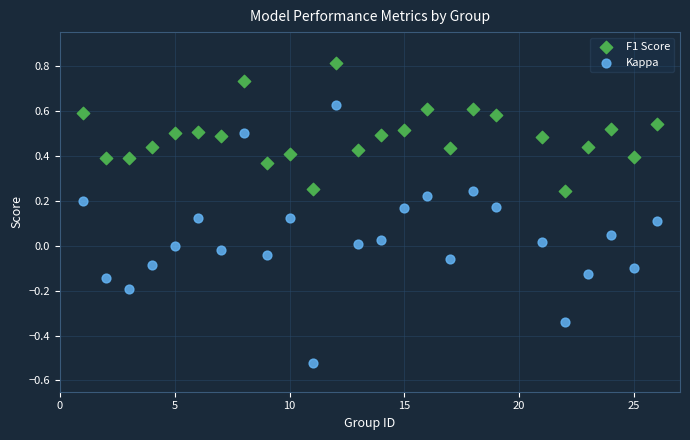

Which series contains the highest Y value?

F1 Score